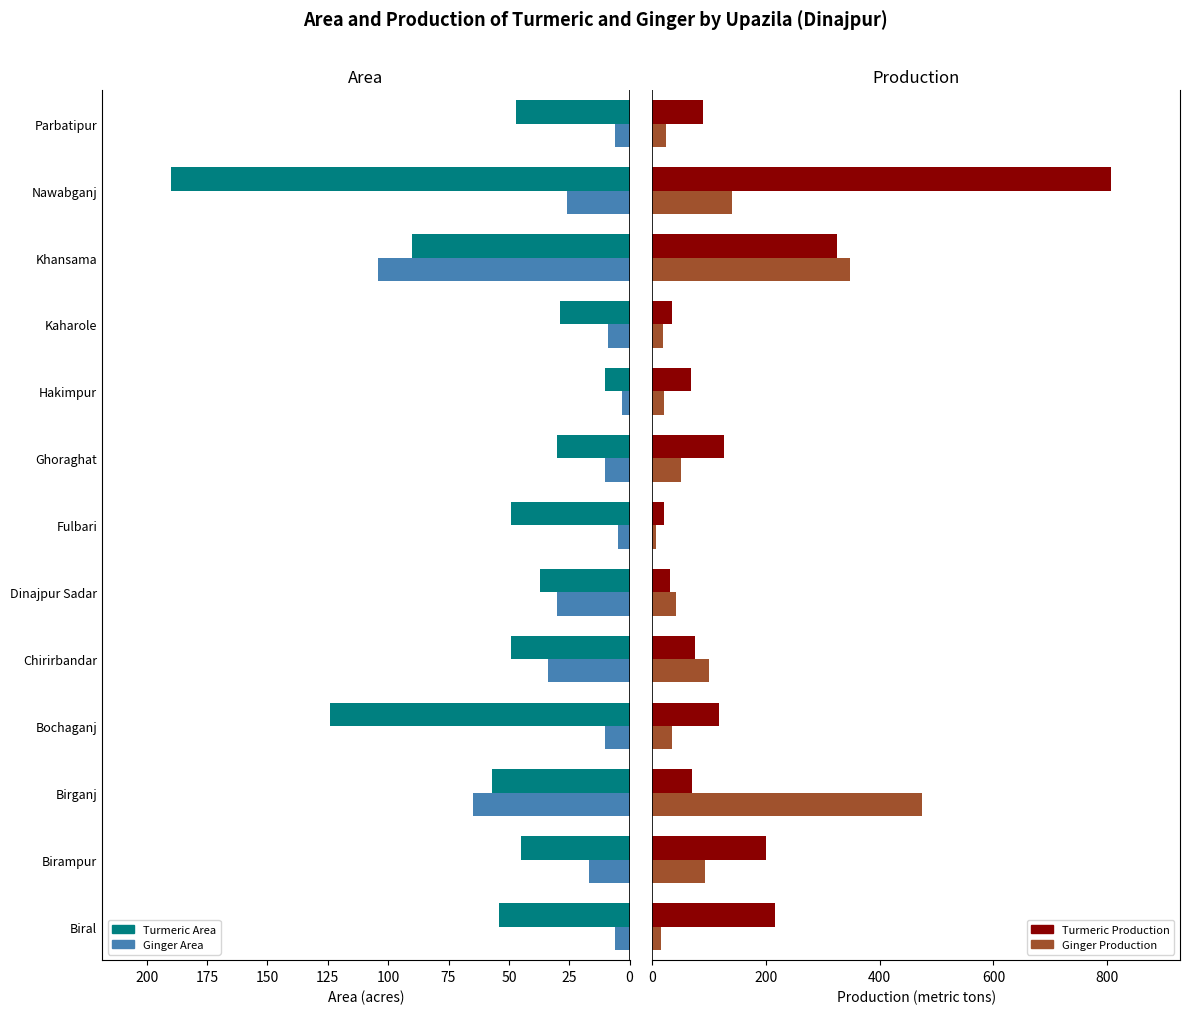

What are all the series names shown in the legend?

Turmeric Area, Ginger Area, Turmeric Production, Ginger Production